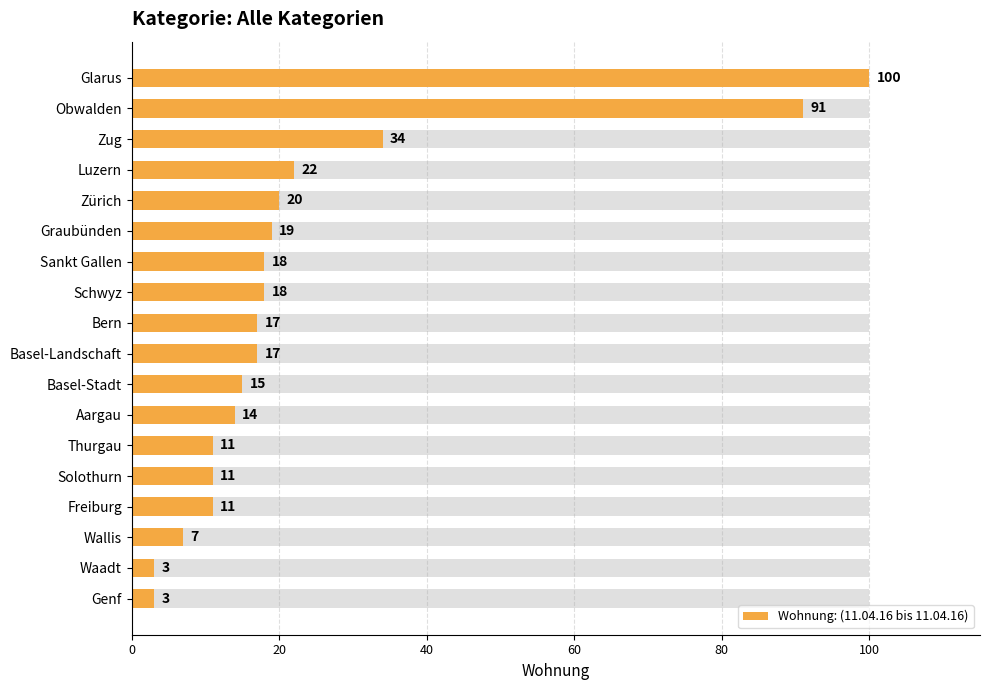

What is the sum of all values?

431